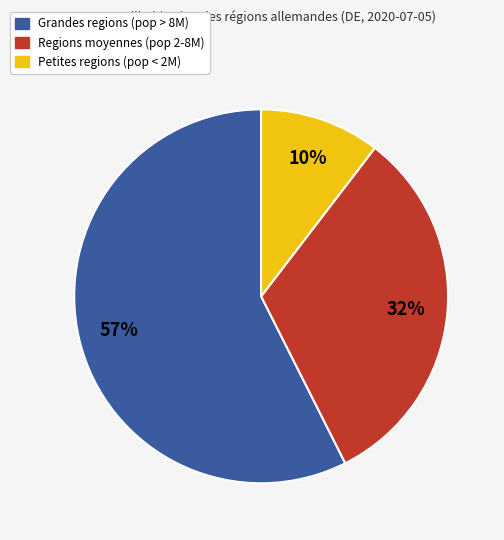

To the nearest percent, what portion does Petites regions (pop < 2M) represent?

10%